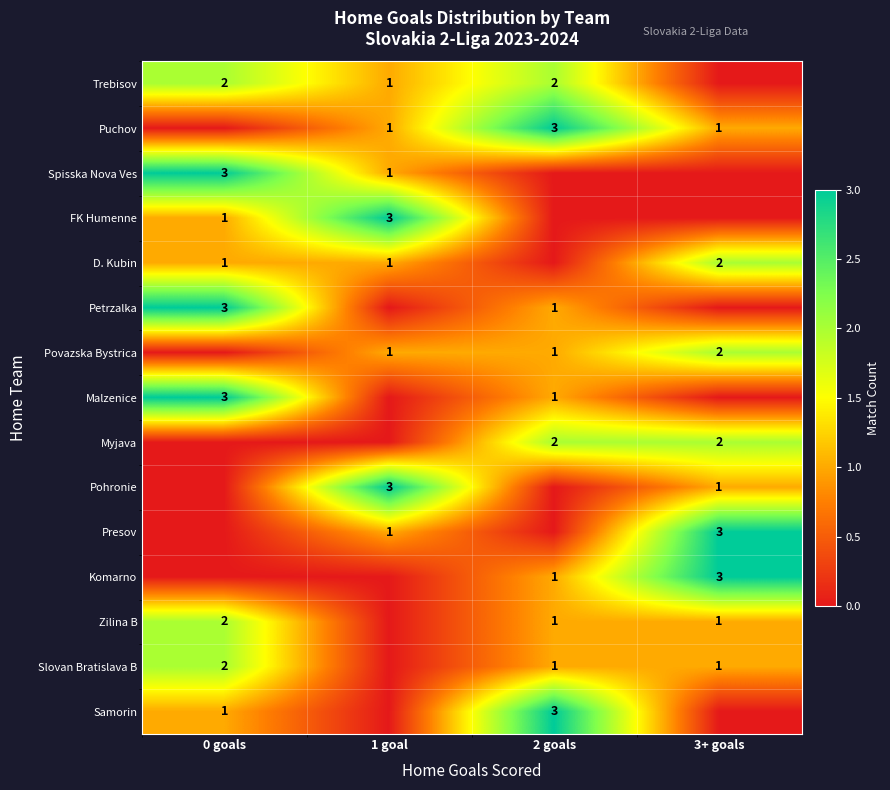

True or false: Slovan Bratislava B has a value of 1 at 2 goals.

True